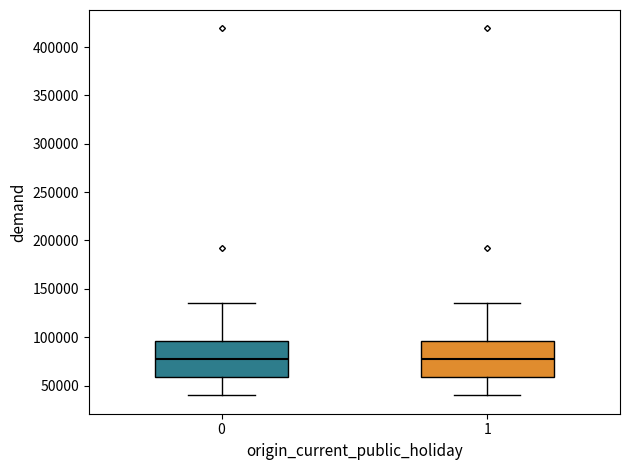

Where does the upper whisker of the box at x = 0 end on the y-axis? The values are not printed on the chart, so give them approximately, as read against the axis.

135000